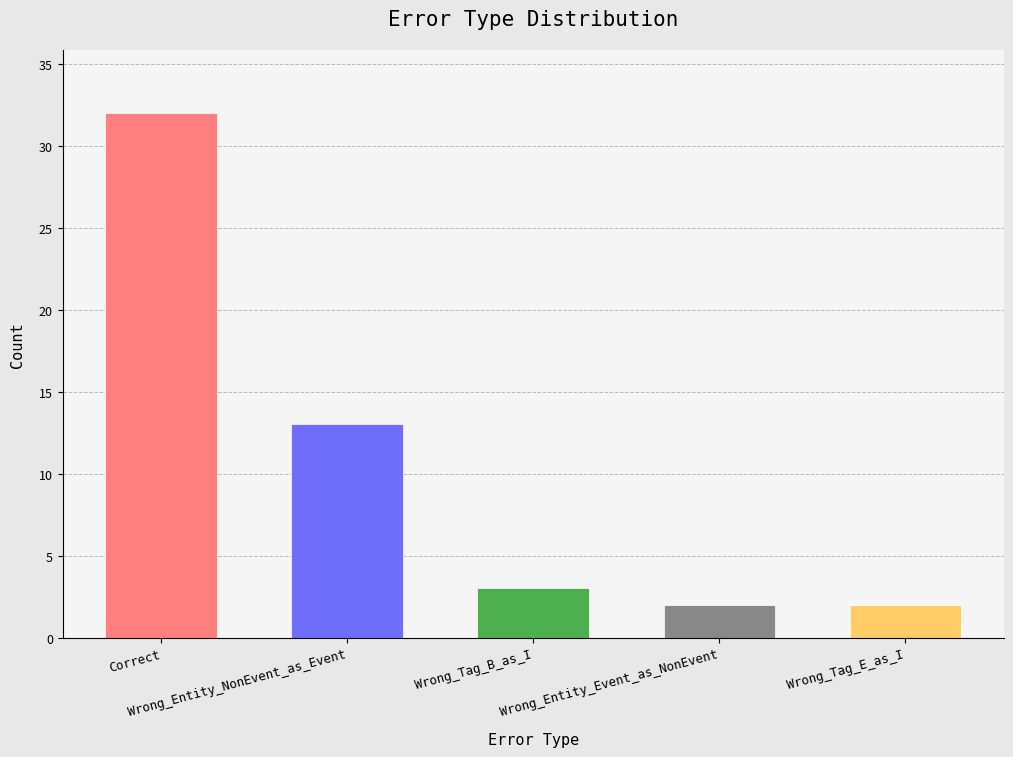

Reading right to left, what are all the values shown in this chart?

2	2	3	13	32